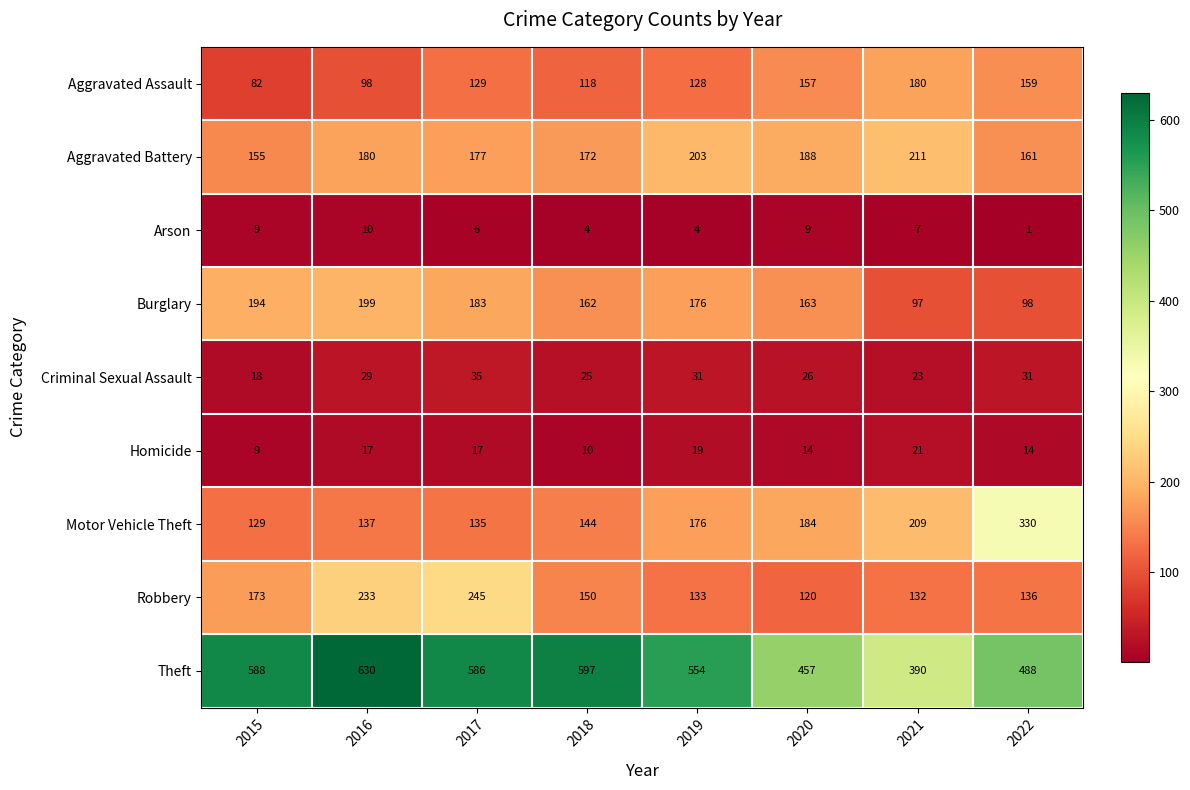

At 2018, list the series in order from smallest to largest.

Arson, Homicide, Criminal Sexual Assault, Aggravated Assault, Motor Vehicle Theft, Robbery, Burglary, Aggravated Battery, Theft